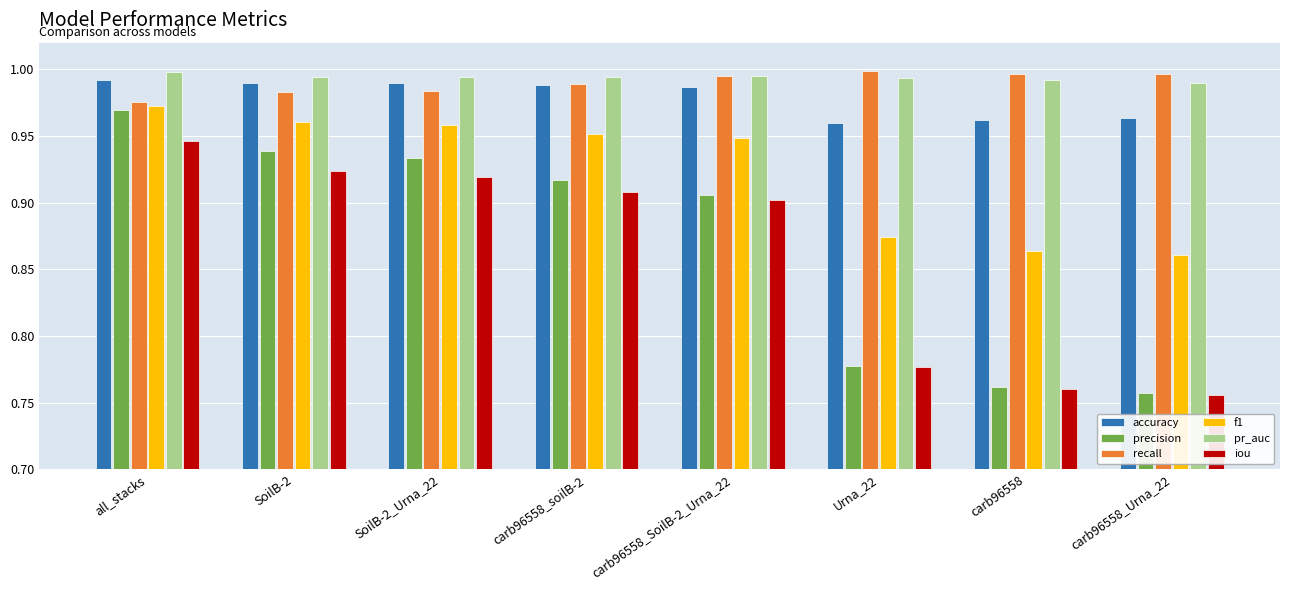

Between all_stacks and Urna_22, which series saw the biggest shift?

precision